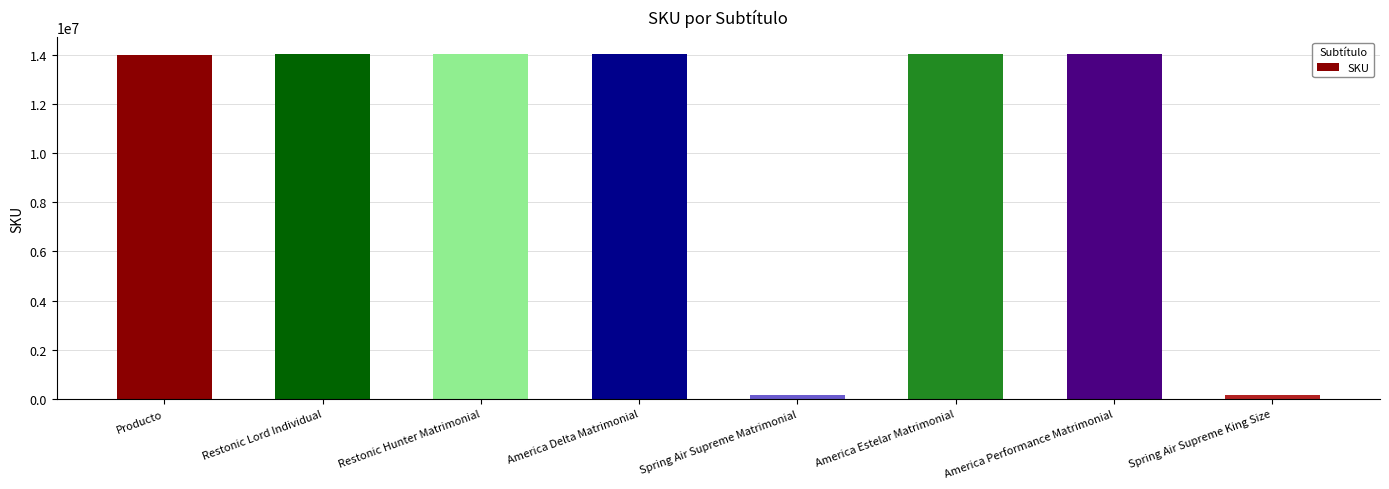

The chart shows a value of 8684145 at Producto. True or false?

False